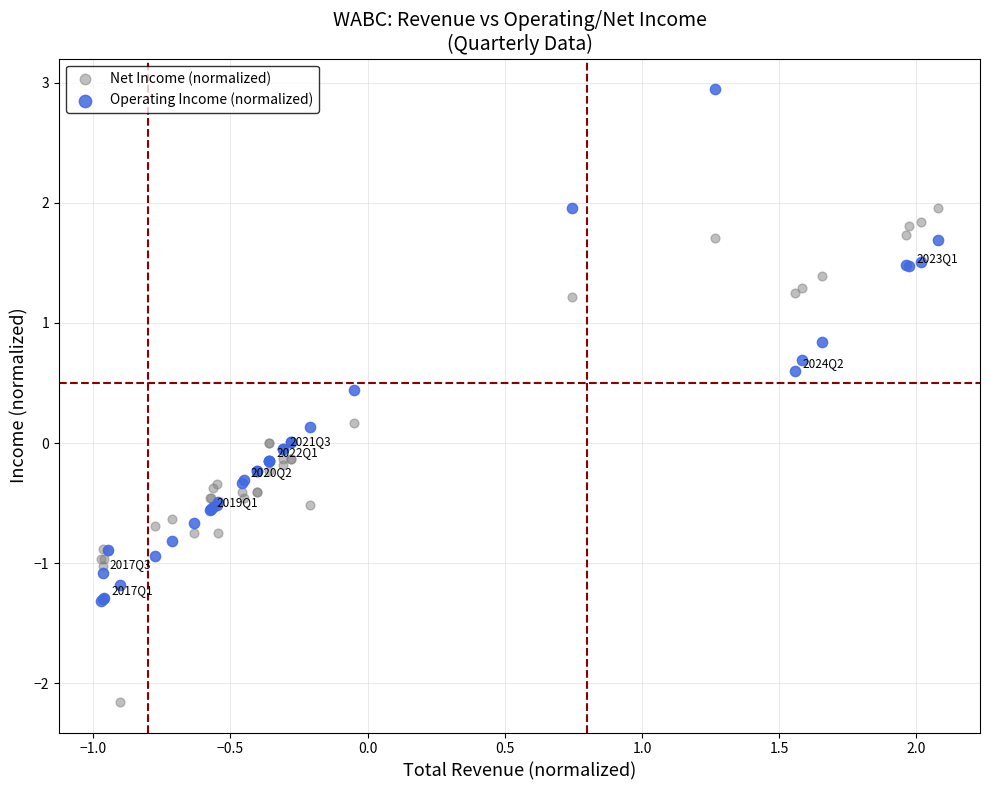

Which series contains the lowest Y value?

Net Income (normalized)